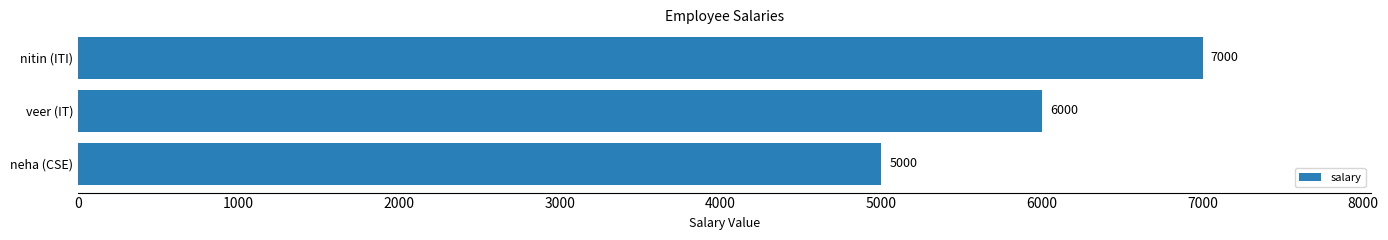

What is the change in value from neha (CSE) to nitin (ITI)?

+2000